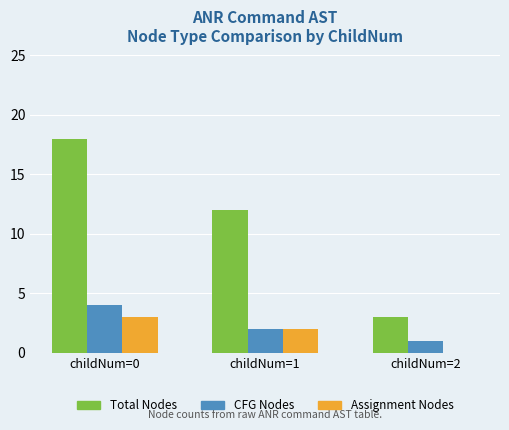

What value does the Assignment Nodes series have at childNum=1?

2